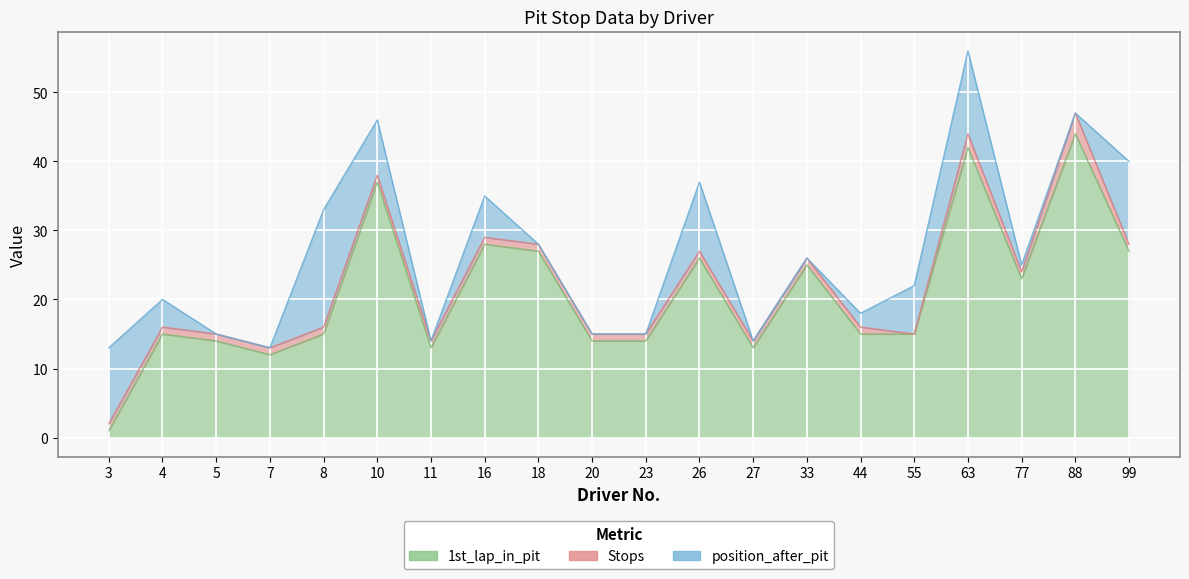

The value of position_after_pit at 5 is 0. True or false?

True